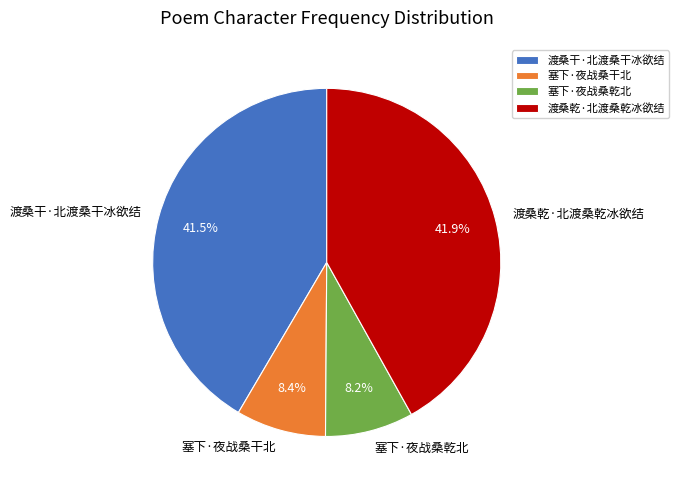

Is there a majority slice in this chart?

No